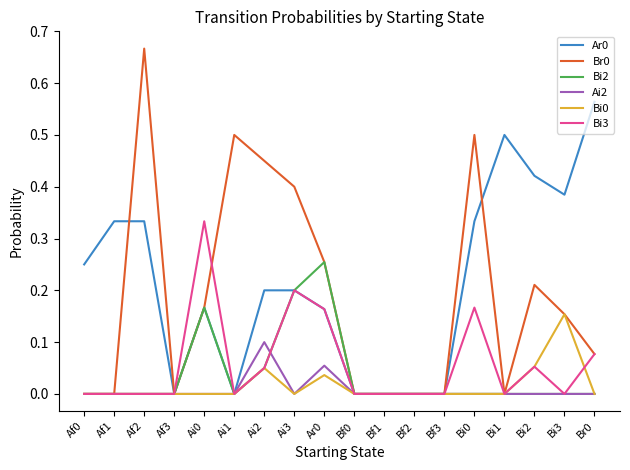

Is the value of Bi2 at Af2 greater than the value of Ar0 at Bi0?

No